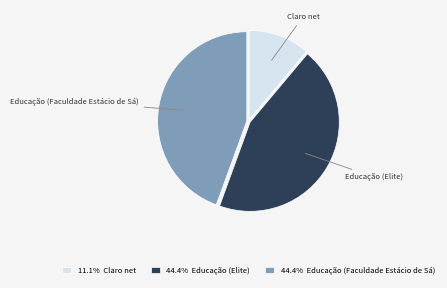

Does Educação (Faculdade Estácio de Sá) account for over 50% of the chart?

No